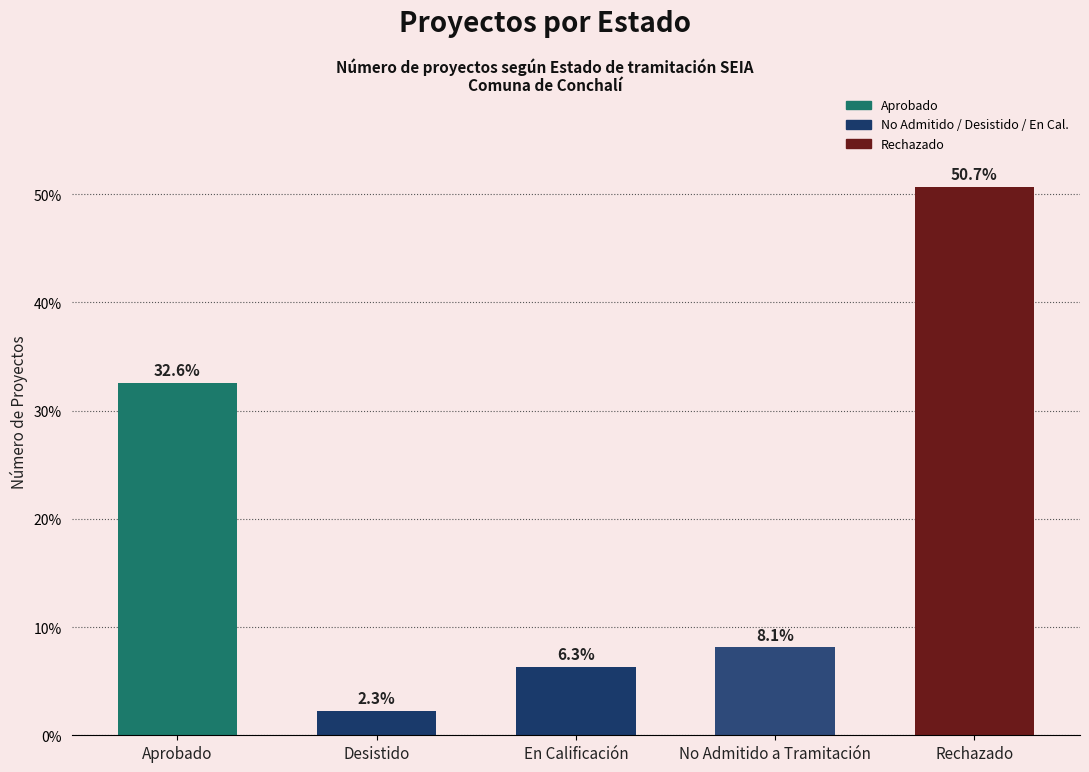

Where is the data nearest to the value 26?

Aprobado